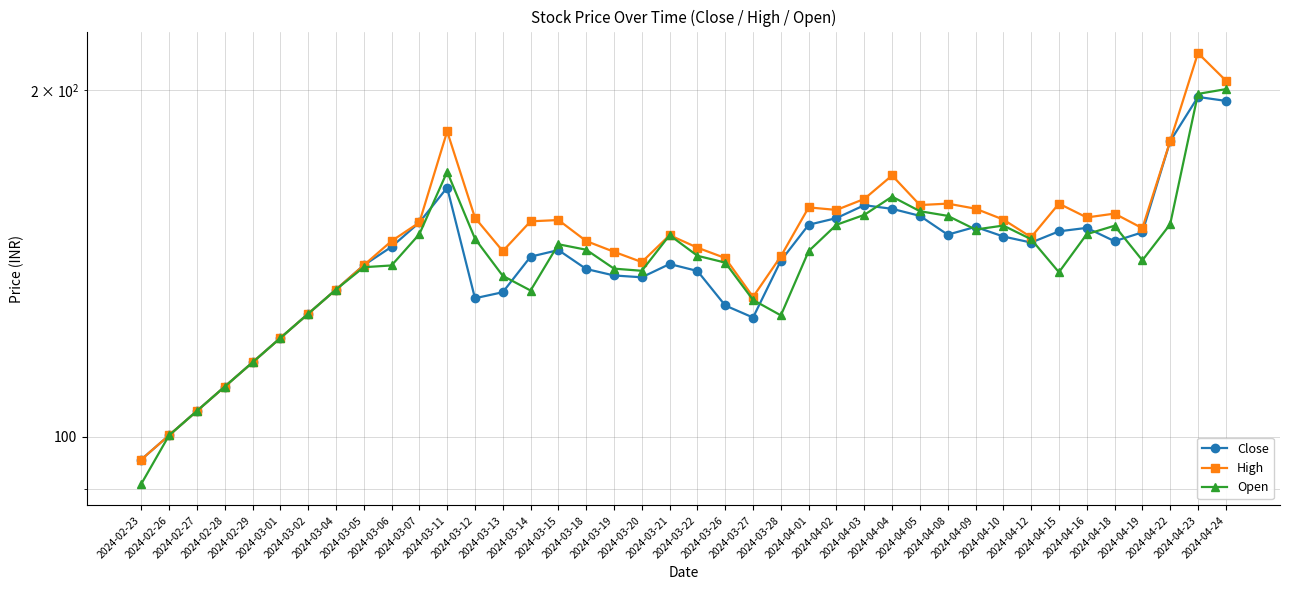

Which series has the widest spread of values?

High